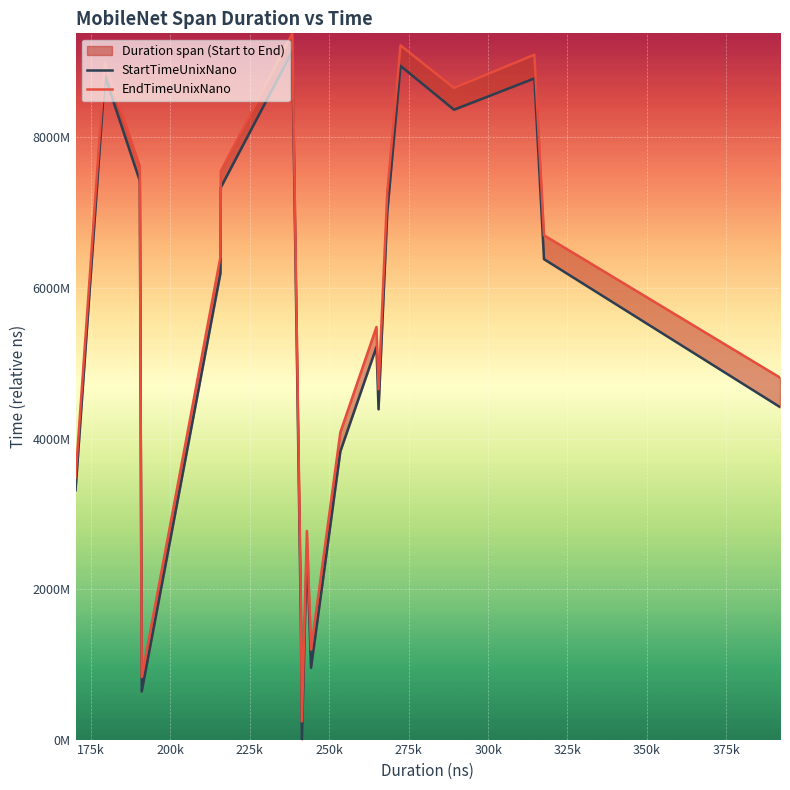

What is the sum of all EndTimeUnixNano values?

110184407318